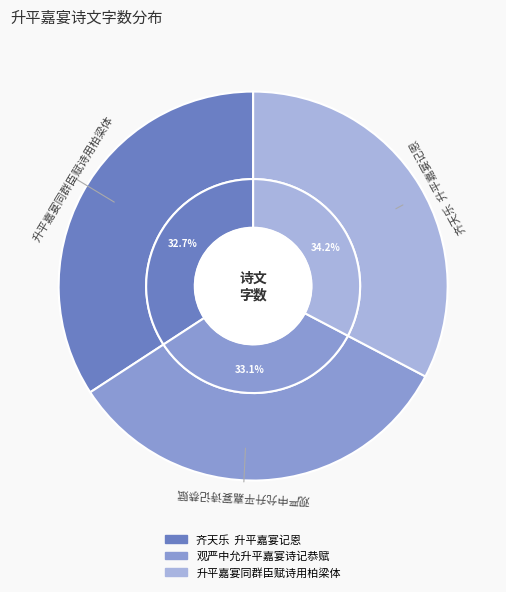

What is the change in value from 观严中允升平嘉宴诗记恭赋 to 升平嘉宴同群臣赋诗用柏梁体?

-9388